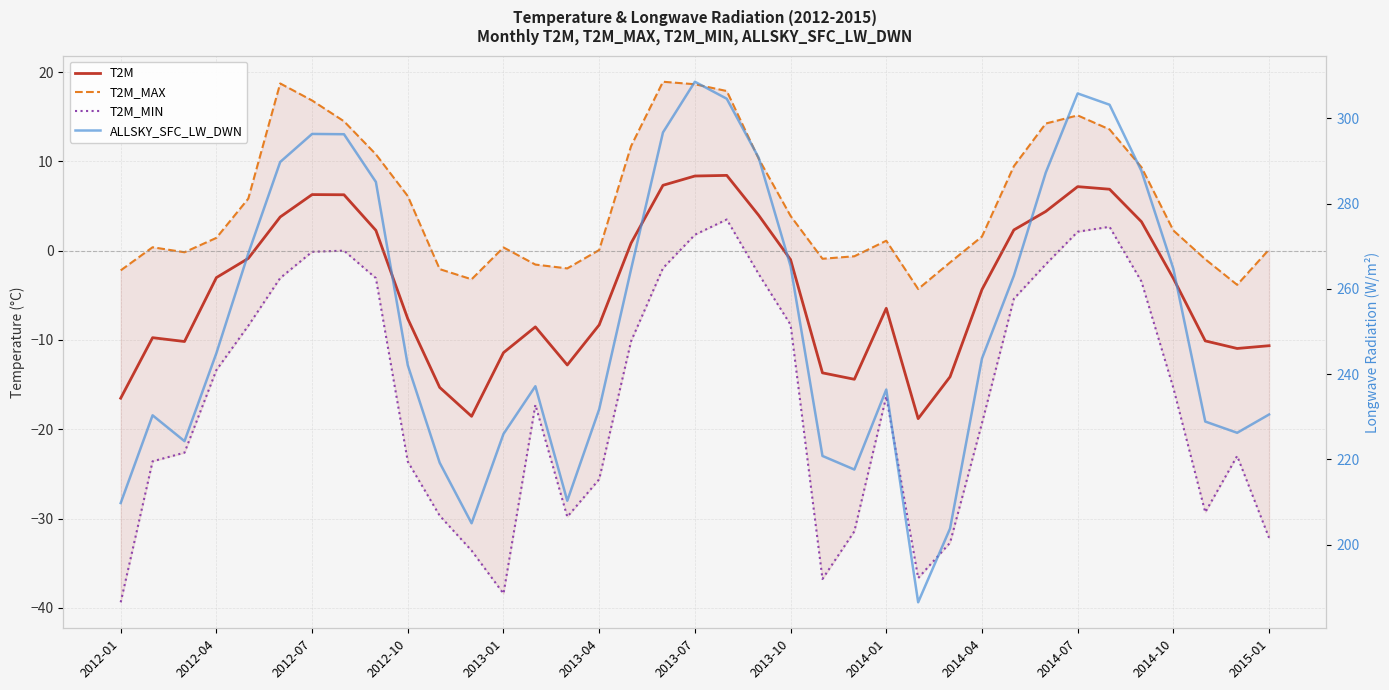

True or false: T2M and T2M_MIN cross at least once.

False